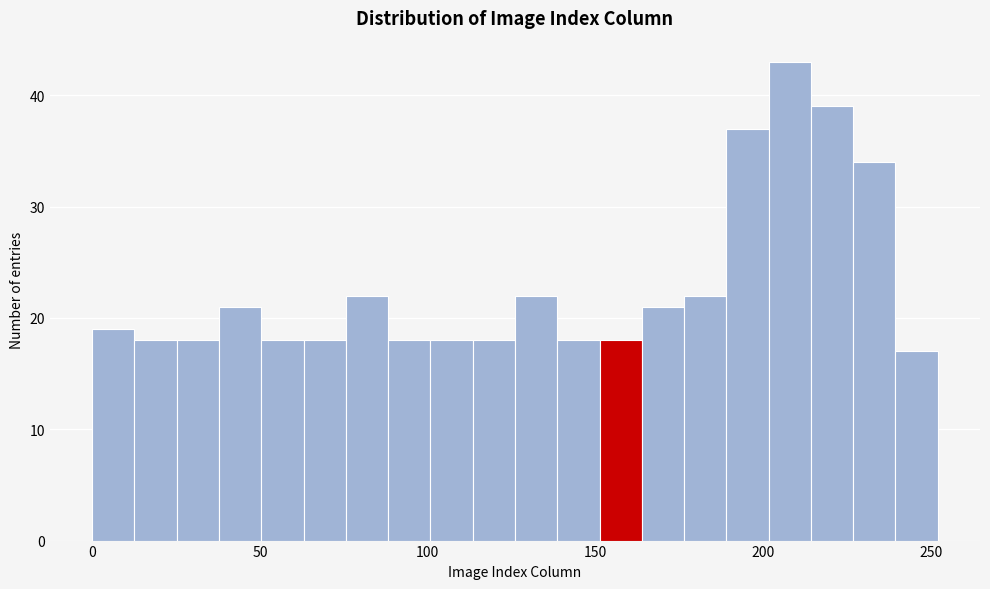

Around what value on the x-axis is the tallest bar? Give the approximate position of its centre, as read against the axis.

210